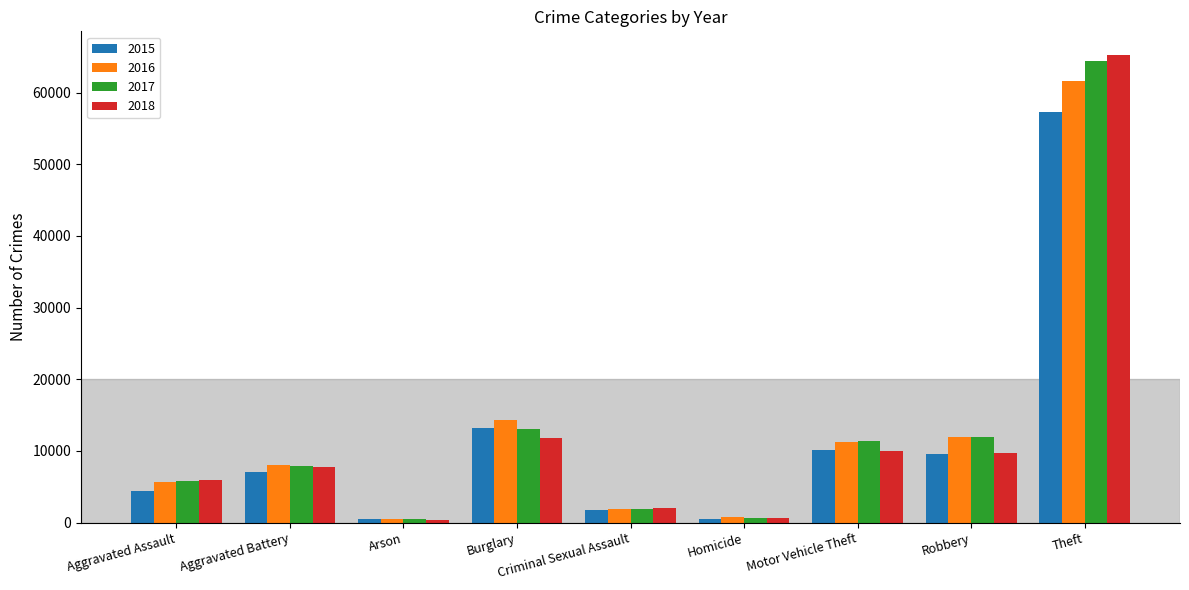

Is the value of 2015 at Motor Vehicle Theft greater than the value of 2017 at Arson?

Yes